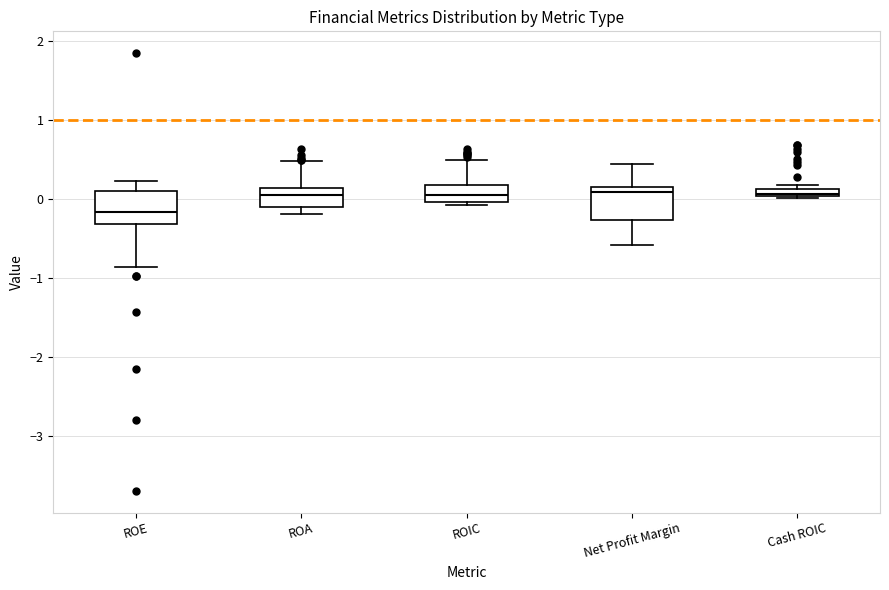

Where is the upper edge of the box for ROIC on the y-axis? The values are not printed on the chart, so give them approximately, as read against the axis.

0.2